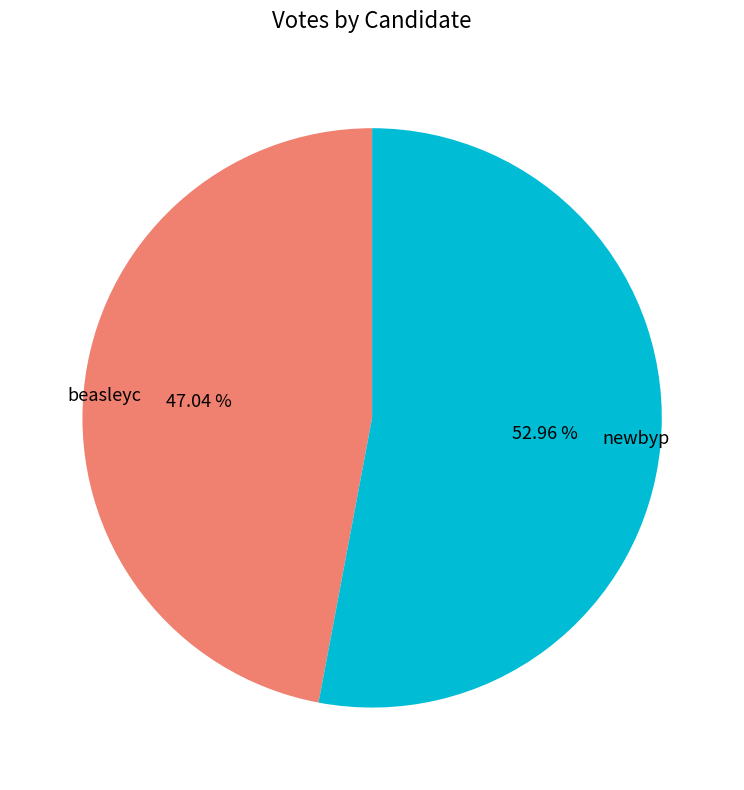

To the nearest percent, what is the average slice percentage?

50%